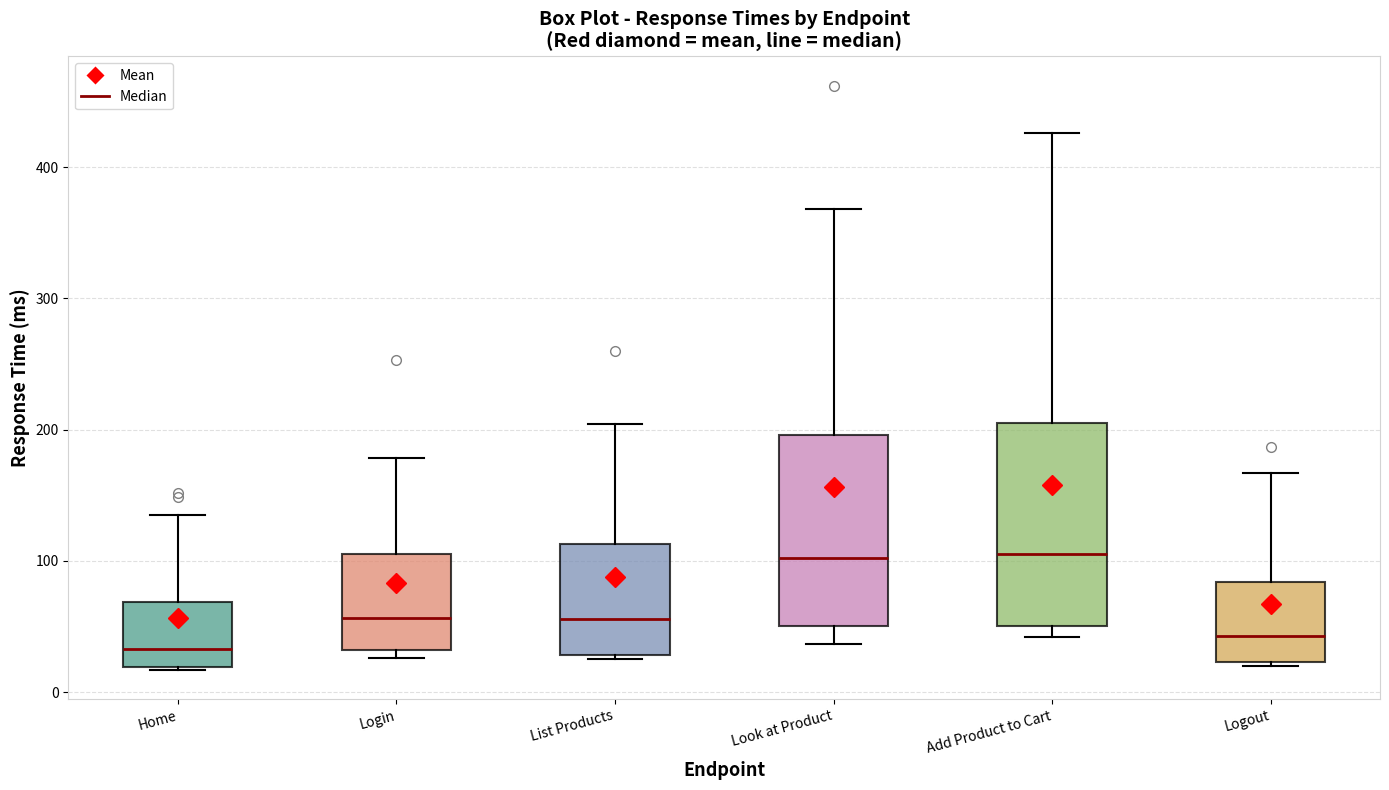

Where is the lower edge of the box for Home on the y-axis? The values are not printed on the chart, so give them approximately, as read against the axis.

20